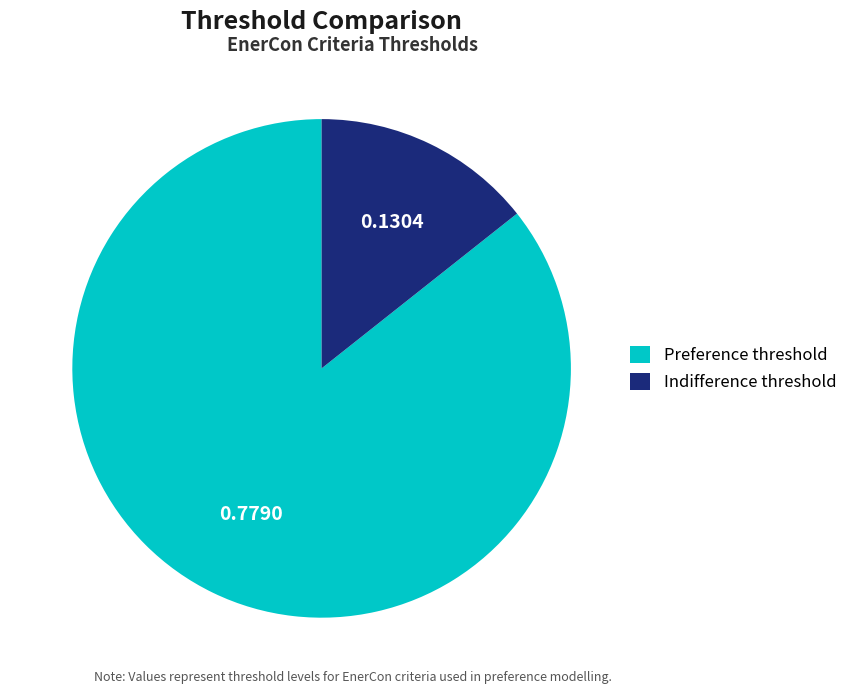

Between Preference threshold and Indifference threshold, which is larger?

Preference threshold